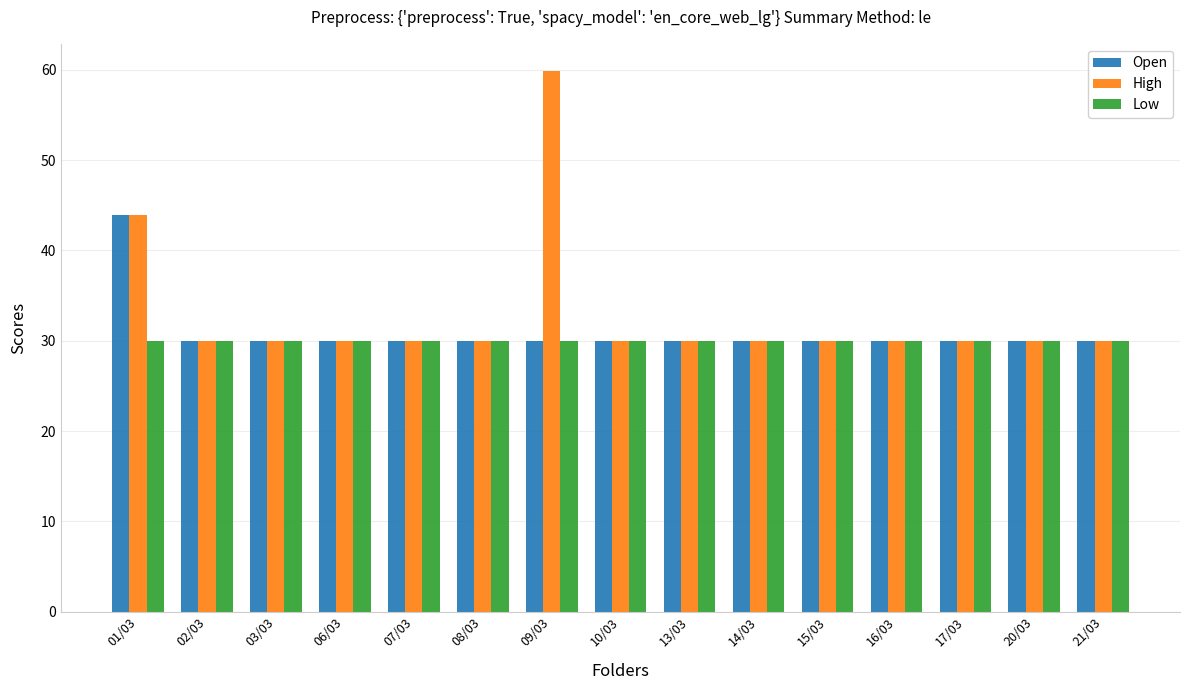

What is the label of the 10th bar from the left?

14/03